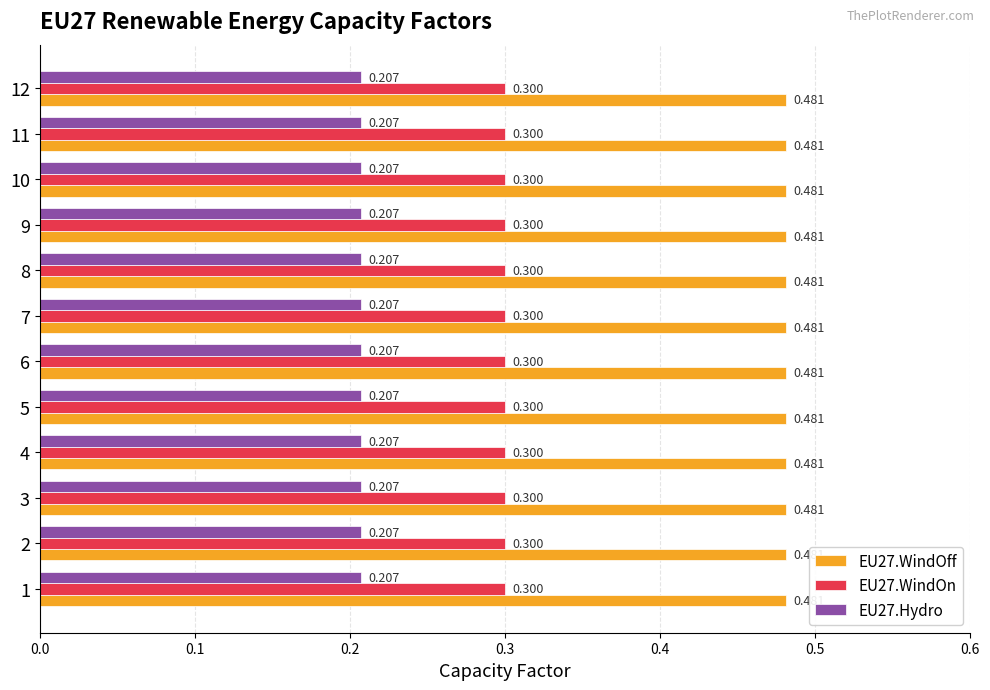

What is the average value of the EU27.WindOn series?

0.3